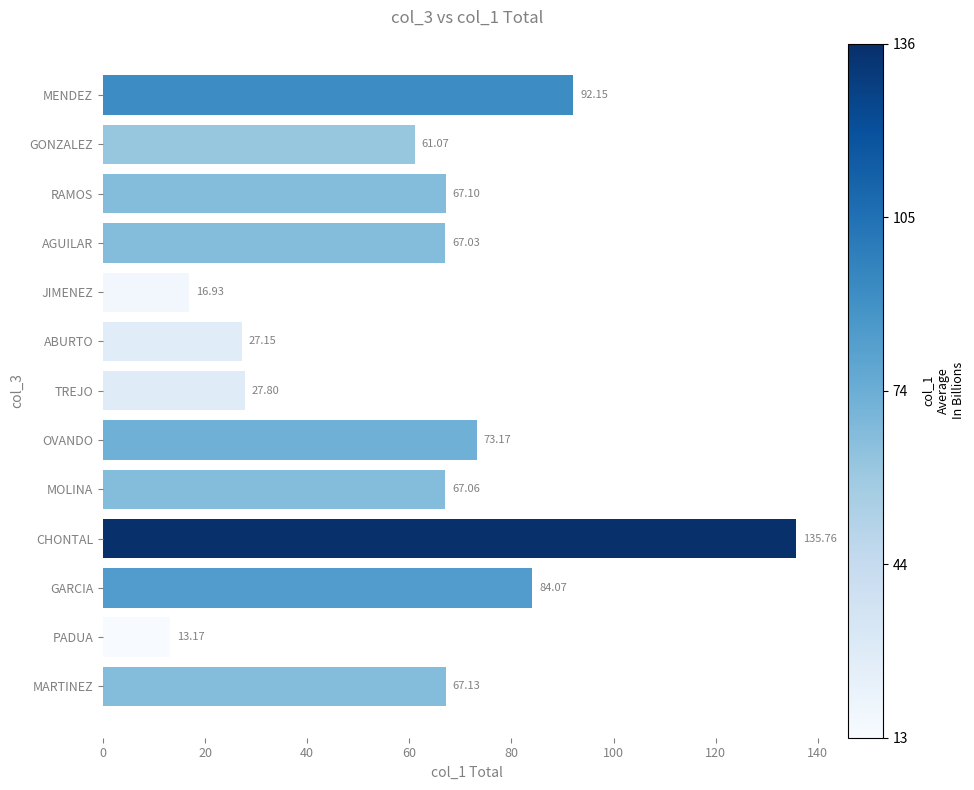

Are the bars horizontal?

Yes